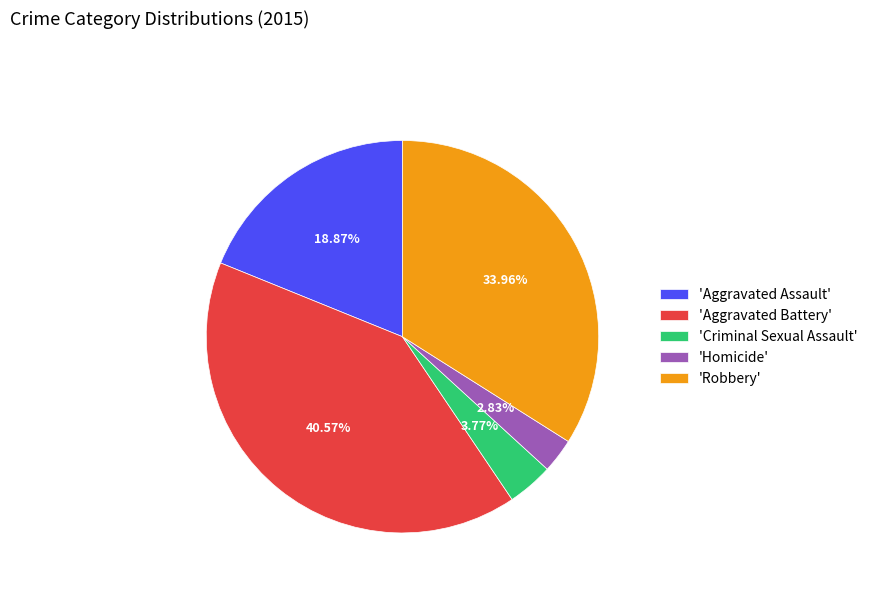

Do 'Aggravated Assault' and 'Homicide' together represent more than half of the pie?

No